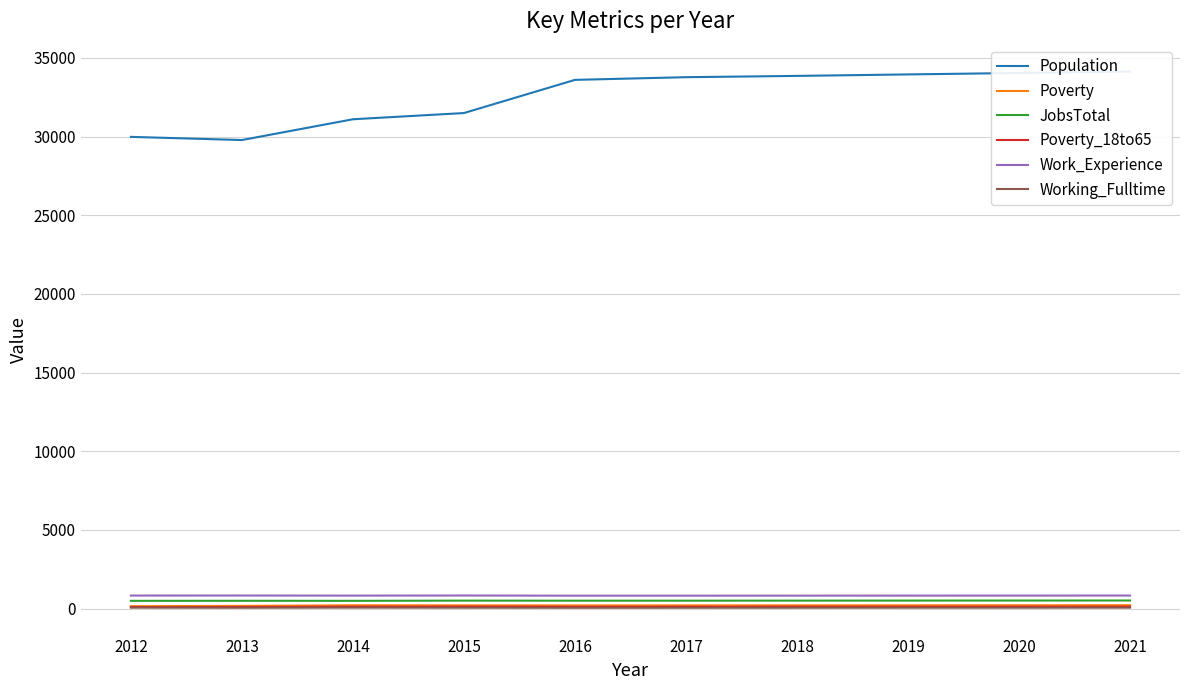

How many values in the Poverty_18to65 series exceed 123?

4